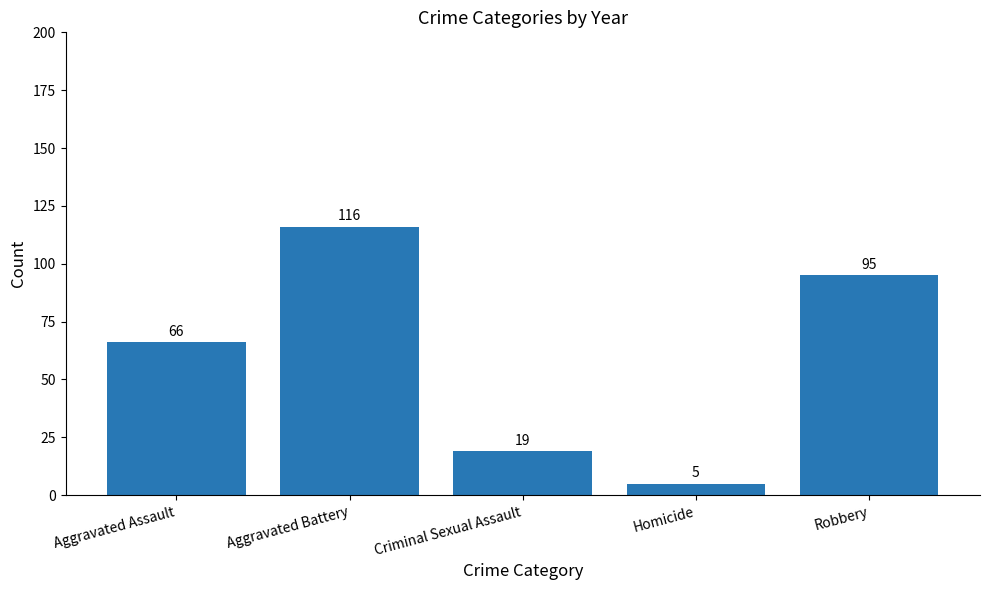

List the labels in order of value, largest first.

Aggravated Battery, Robbery, Aggravated Assault, Criminal Sexual Assault, Homicide